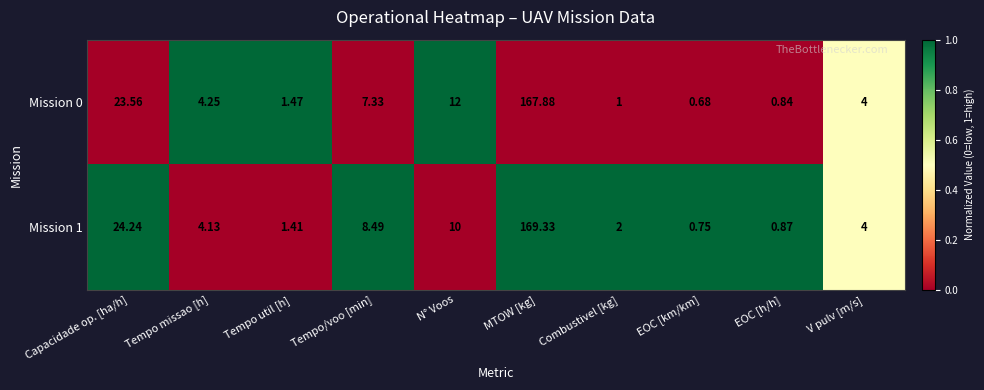

At N° Voos, list the series in order from smallest to largest.

Mission 1, Mission 0